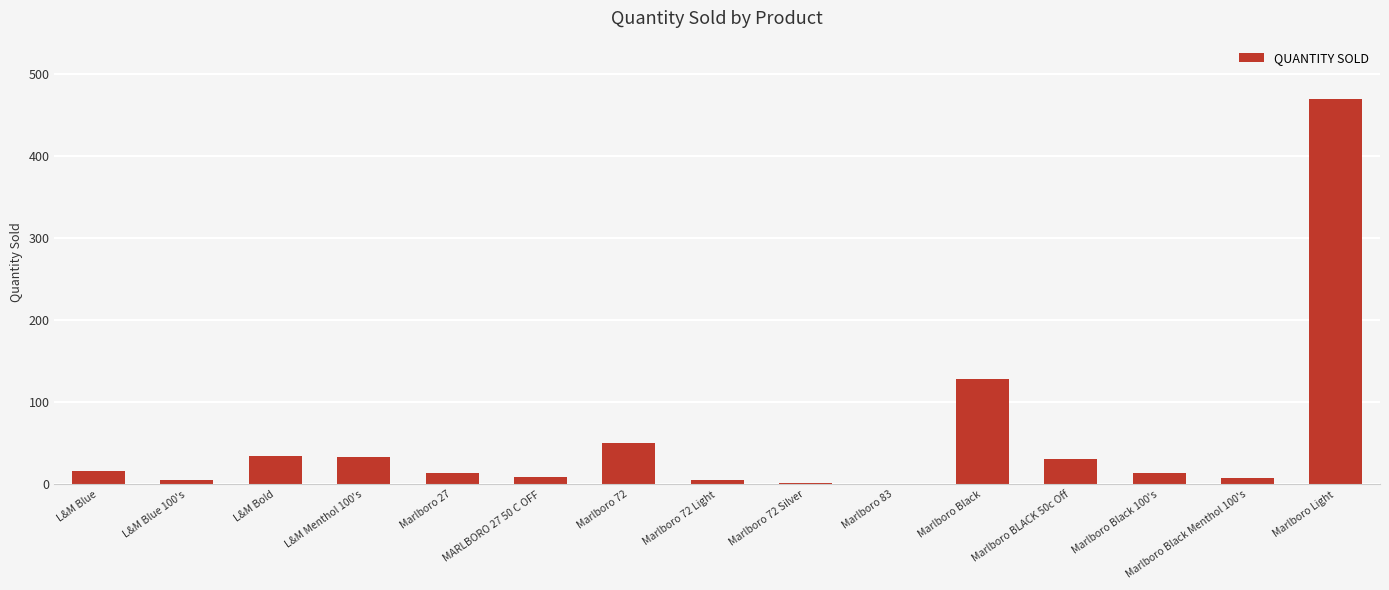

Are the bars grouped side by side (vs. stacked)?

No